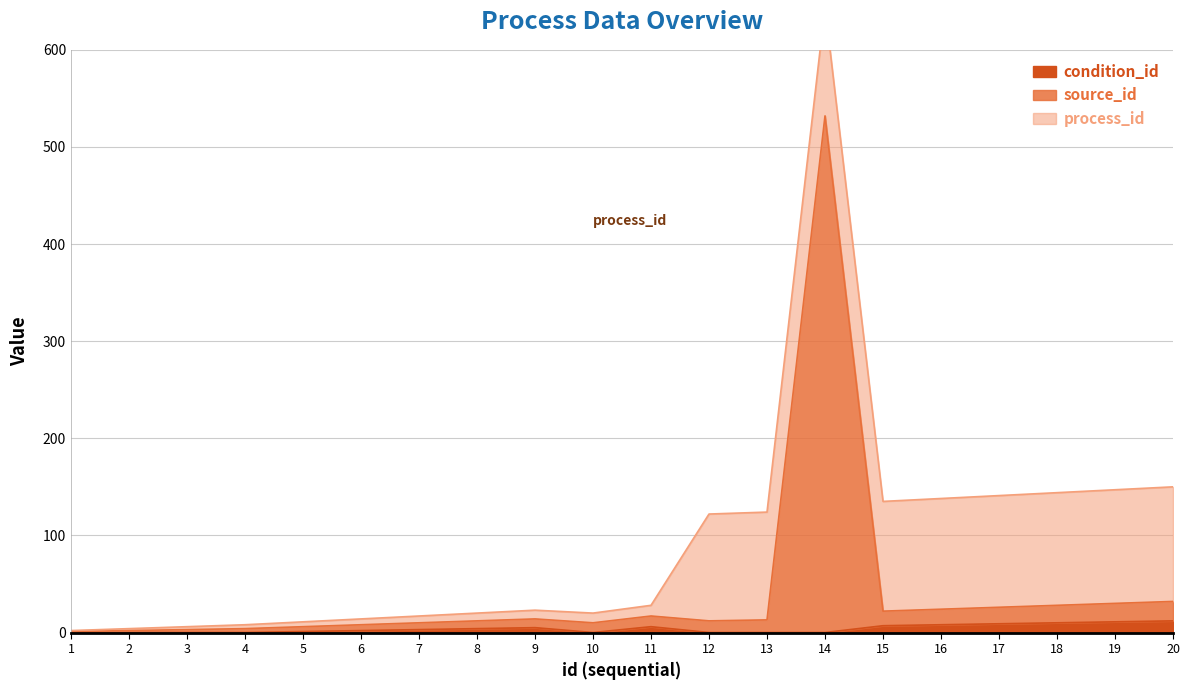

The source_id series shows 26 at 17. True or false?

True